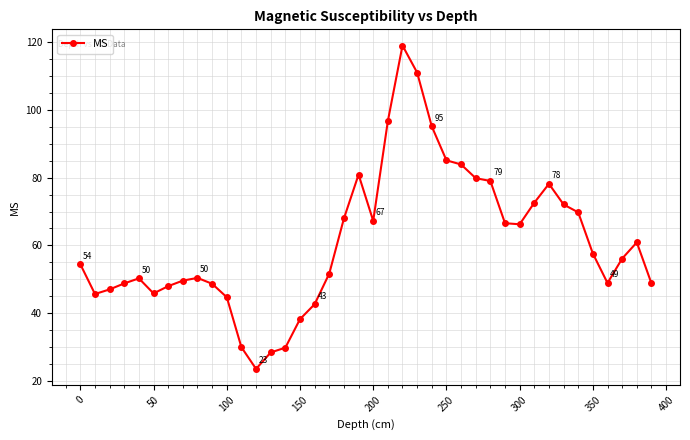

What is the difference between the maximum and minimum values?

95.6